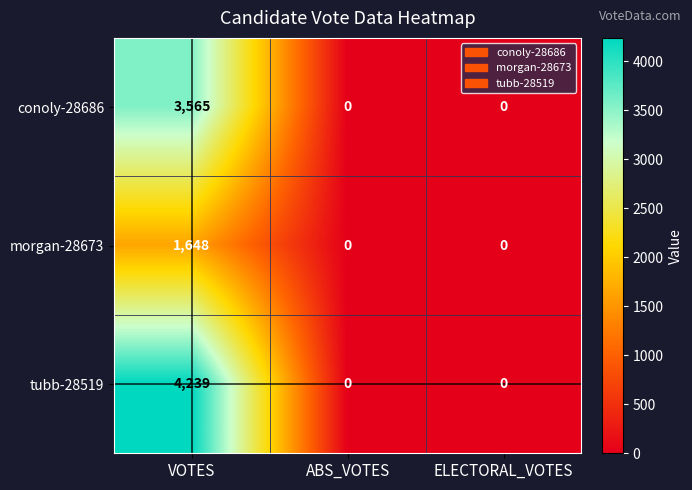

At which label does morgan-28673 reach its peak?

VOTES